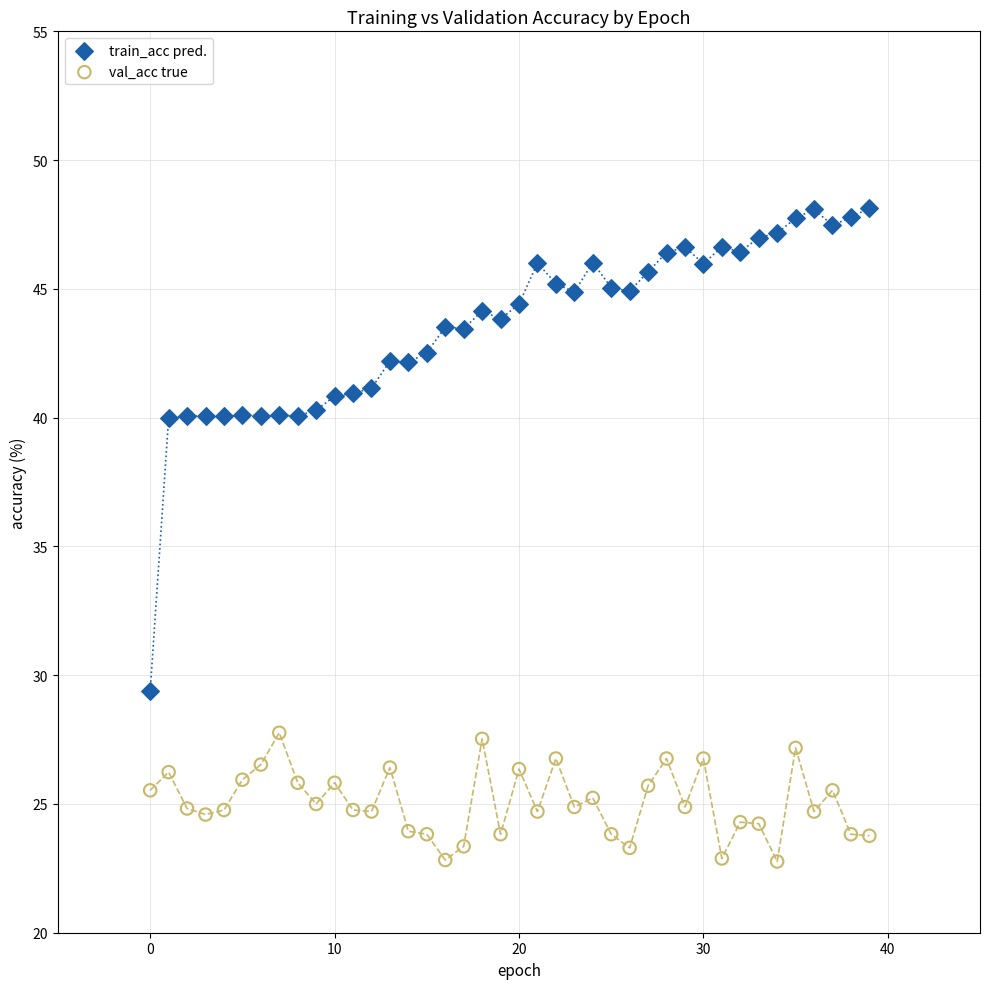

Which series reaches the maximum Y coordinate?

train_acc pred.